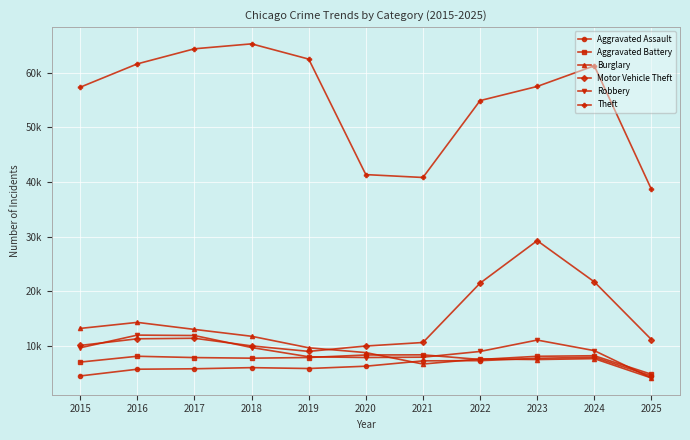

Which category has the lowest value across all series?

2025